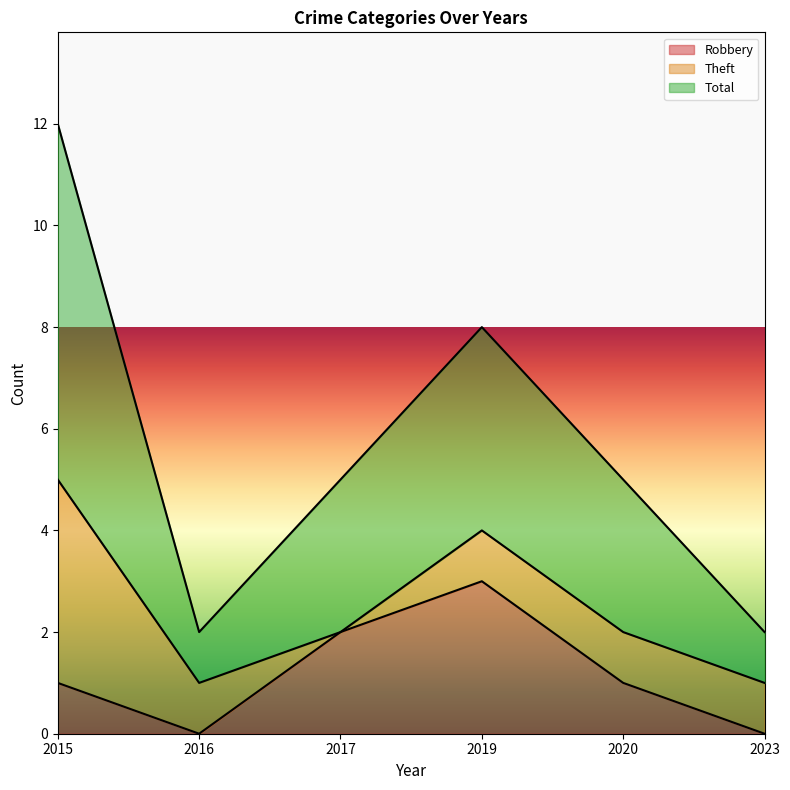

Which series has the widest spread of values?

Total